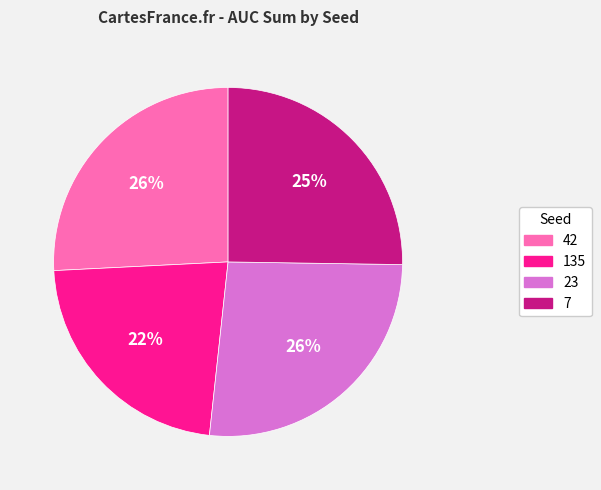

Does any single category account for the majority?

No